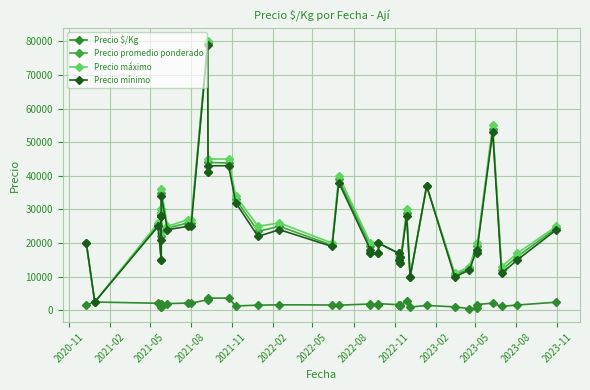

In Precio máximo, how many points are higher than both neighbors (excluding endpoints)?

12